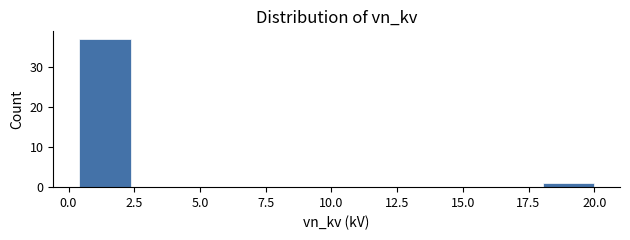

Read against the x-axis, roughly where is the centre of the tallest bar?

1.5